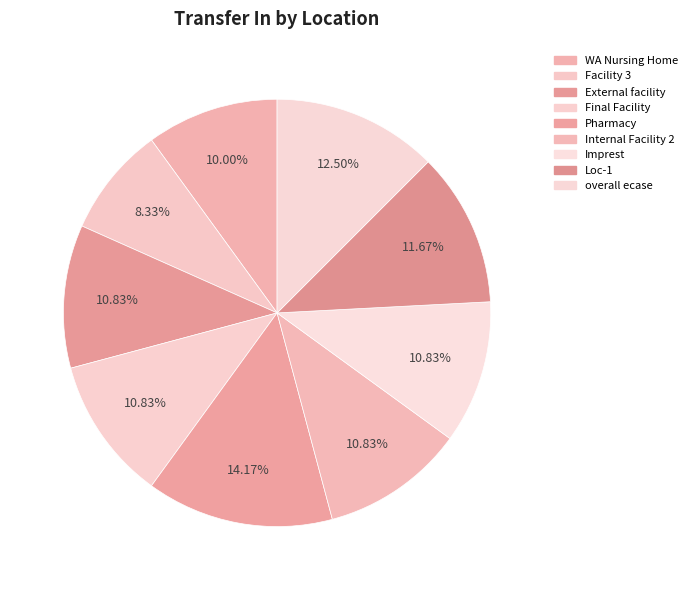

To the nearest percent, what portion does Internal Facility 2 represent?

11%